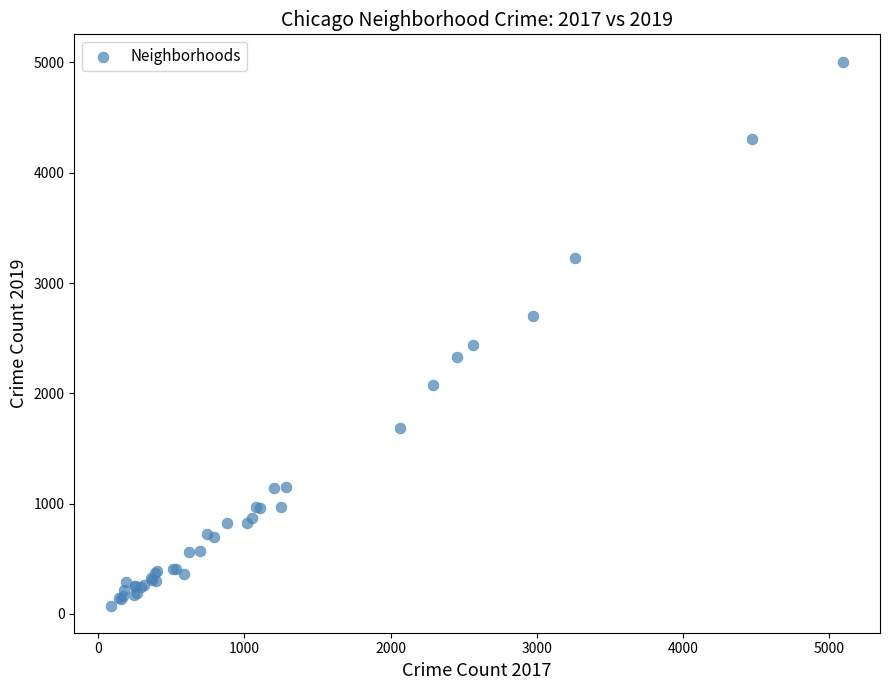

What Y value in the scatter plot is closest to 2542?

2441